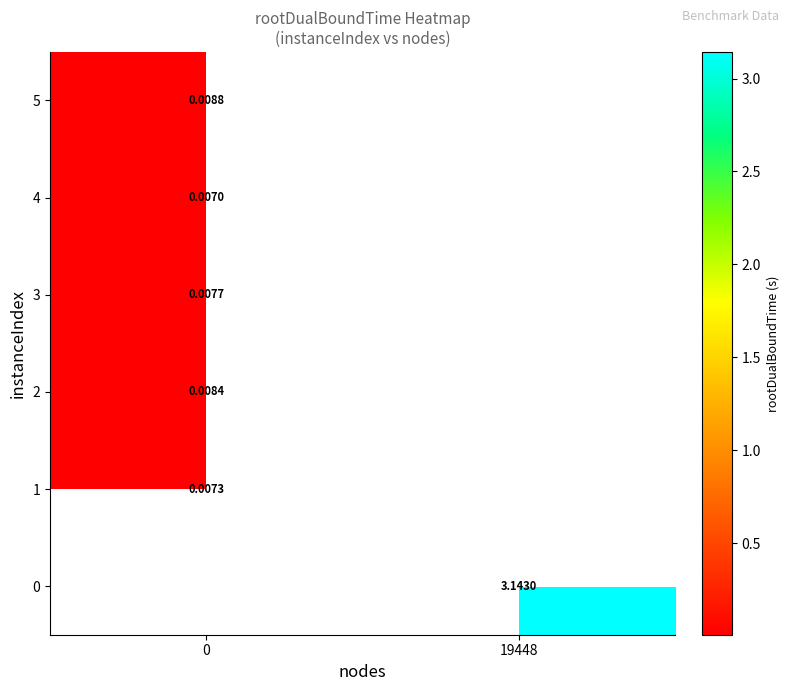

Rank the series at 19448 from highest to lowest value.

row_0, row_1, row_2, row_3, row_4, row_5